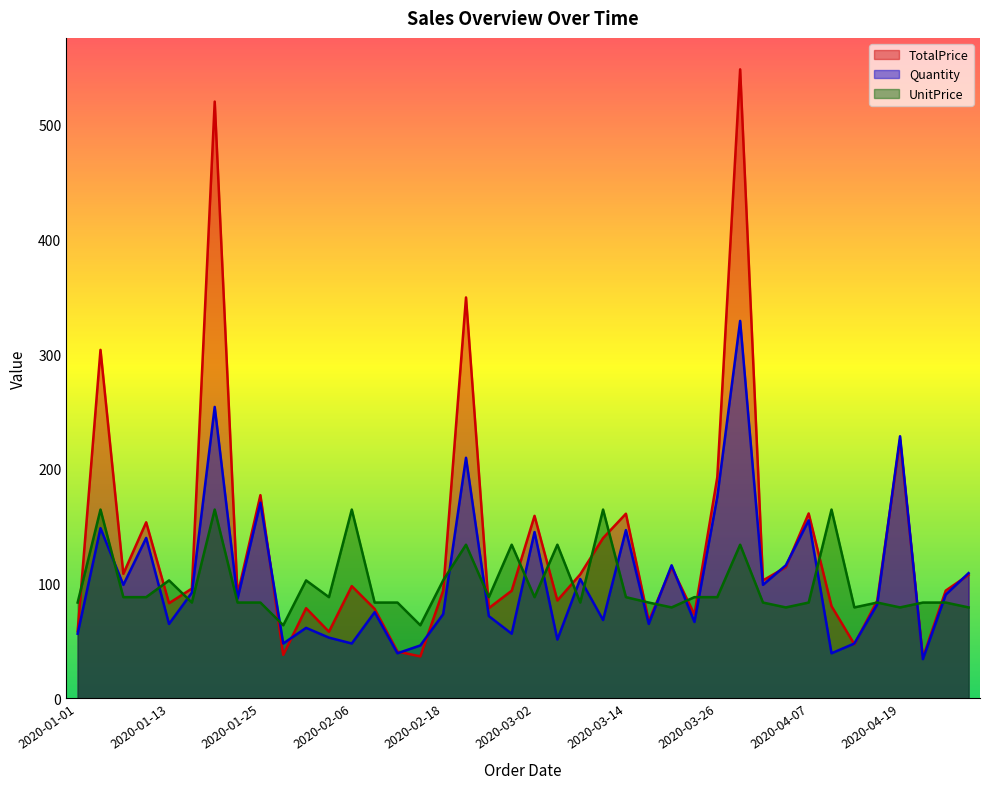

How many series are shown in this chart?

3